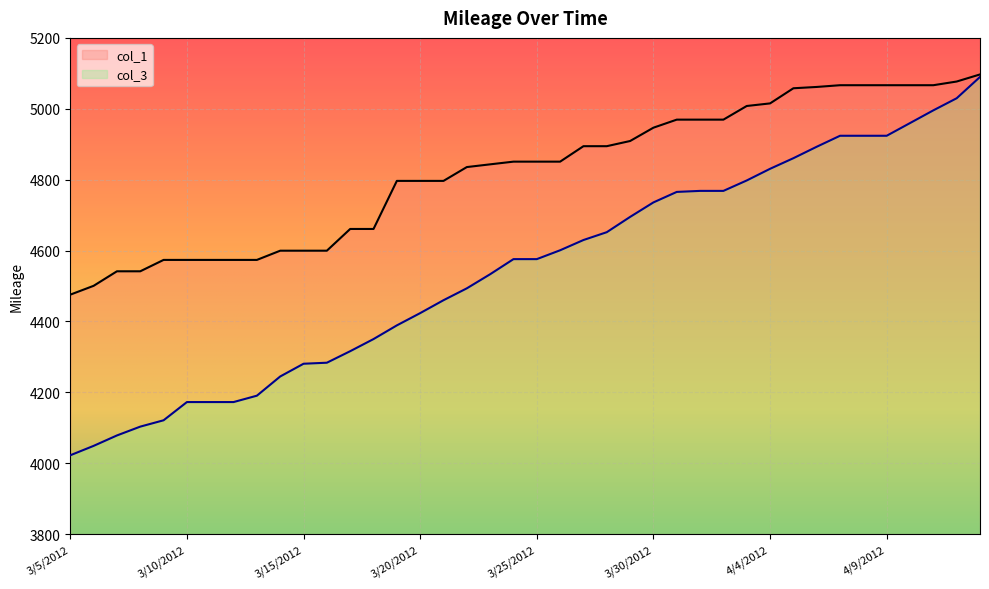

Reading left to right, transcribe all the data shown in this chart.

col_1: 3/5/2012=4475.7	3/6/2012=4500.6	3/7/2012=4541.6	3/8/2012=4541.6	3/9/2012=4573.7	3/10/2012=4573.7	3/11/2012=4573.7	3/12/2012=4573.7	3/13/2012=4573.7	3/14/2012=4599.7	3/15/2012=4599.7	3/16/2012=4599.7	3/17/2012=4661.0	3/18/2012=4661.0	3/19/2012=4796.6	3/20/2012=4796.6	3/21/2012=4796.6	3/22/2012=4835.6	3/23/2012=4843.3	3/24/2012=4850.9	3/25/2012=4850.9	3/26/2012=4850.9	3/27/2012=4894.5	3/28/2012=4894.5	3/29/2012=4909.1	3/30/2012=4946.7	3/31/2012=4969.4	4/1/2012=4969.4	4/2/2012=4969.4	4/3/2012=5007.9	4/4/2012=5015.2	4/5/2012=5057.9	4/6/2012=5061.6	4/7/2012=5066.5	4/8/2012=5066.5	4/9/2012=5066.5	4/10/2012=5066.5	4/11/2012=5066.5	4/12/2012=5076.9	4/12/2012=5096.9
col_3: 3/5/2012=4022.6	3/6/2012=4049.1	3/7/2012=4078.5	3/8/2012=4103.4	3/9/2012=4121.3	3/10/2012=4172.7	3/11/2012=4172.7	3/12/2012=4172.7	3/13/2012=4190.7	3/14/2012=4244.9	3/15/2012=4280.8	3/16/2012=4283.7	3/17/2012=4316.2	3/18/2012=4350.4	3/19/2012=4389.0	3/20/2012=4423.6	3/21/2012=4460.0	3/22/2012=4493.5	3/23/2012=4533.3	3/24/2012=4575.9	3/25/2012=4575.9	3/26/2012=4600.9	3/27/2012=4629.8	3/28/2012=4651.9	3/29/2012=4695.0	3/30/2012=4735.9	3/31/2012=4765.5	4/1/2012=4768.4	4/2/2012=4768.4	4/3/2012=4797.8	4/4/2012=4830.7	4/5/2012=4860.6	4/6/2012=4892.9	4/7/2012=4923.9	4/8/2012=4923.9	4/9/2012=4923.9	4/10/2012=4959.7	4/11/2012=4995.6	4/12/2012=5029.7	4/12/2012=5089.8